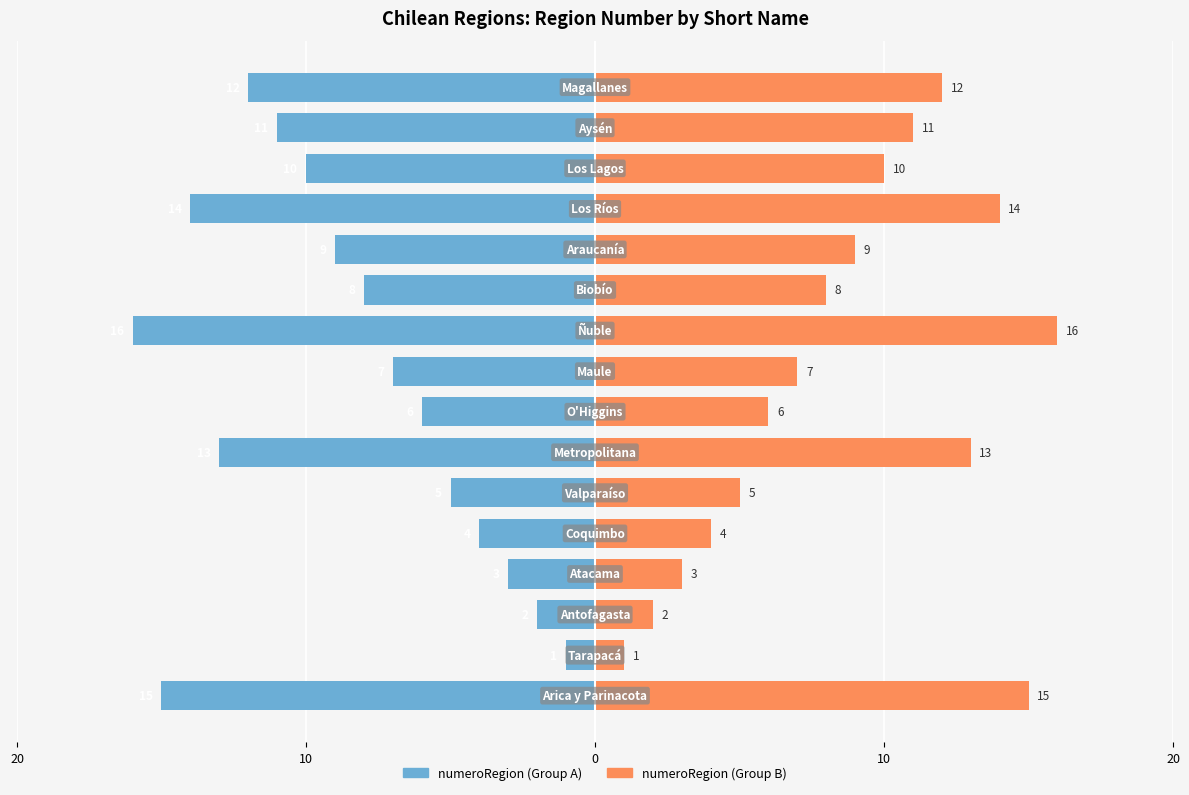

Is it true that numeroRegion (Left) equals -20 at 20?

False